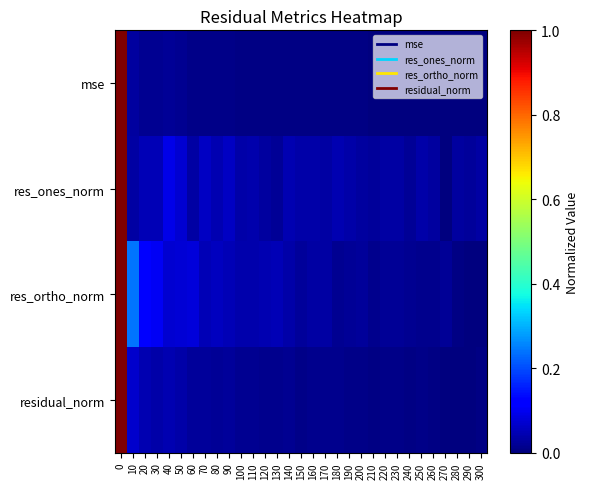

Reading right to left, transcribe all the data shown in this chart.

mse: 300=0.0	290=0.0	280=0.0	270=0.0	260=0.0	250=0.0	240=0.0	230=0.0	220=0.0	210=0.0	200=0.0	190=0.0	180=0.0	170=0.0	160=0.0	150=0.0	140=0.0	130=0.0	120=0.0	110=0.0	100=0.0	90=0.0	80=0.0	70=0.0	60=0.0	50=0.0	40=0.0	30=0.0	20=0.0	10=0.0	0=1.0
res_ones_norm: 300=0.0	290=0.0	280=0.0	270=0.0	260=0.0	250=0.0	240=0.0	230=0.0	220=0.0	210=0.0	200=0.0	190=0.0	180=0.0	170=0.0	160=0.0	150=0.0	140=0.0	130=0.0	120=0.0	110=0.0	100=0.0	90=0.1	80=0.0	70=0.1	60=0.0	50=0.1	40=0.1	30=0.1	20=0.1	10=0.0	0=1.0
res_ortho_norm: 300=0.0	290=0.0	280=0.0	270=0.0	260=0.0	250=0.0	240=0.0	230=0.0	220=0.0	210=0.0	200=0.0	190=0.0	180=0.0	170=0.0	160=0.0	150=0.0	140=0.0	130=0.0	120=0.0	110=0.0	100=0.0	90=0.0	80=0.1	70=0.0	60=0.1	50=0.1	40=0.1	30=0.1	20=0.1	10=0.2	0=1.0
residual_norm: 300=0.0	290=0.0	280=0.0	270=0.0	260=0.0	250=0.0	240=0.0	230=0.0	220=0.0	210=0.0	200=0.0	190=0.0	180=0.0	170=0.0	160=0.0	150=0.0	140=0.0	130=0.0	120=0.0	110=0.0	100=0.0	90=0.0	80=0.0	70=0.0	60=0.0	50=0.0	40=0.0	30=0.0	20=0.0	10=0.1	0=1.0